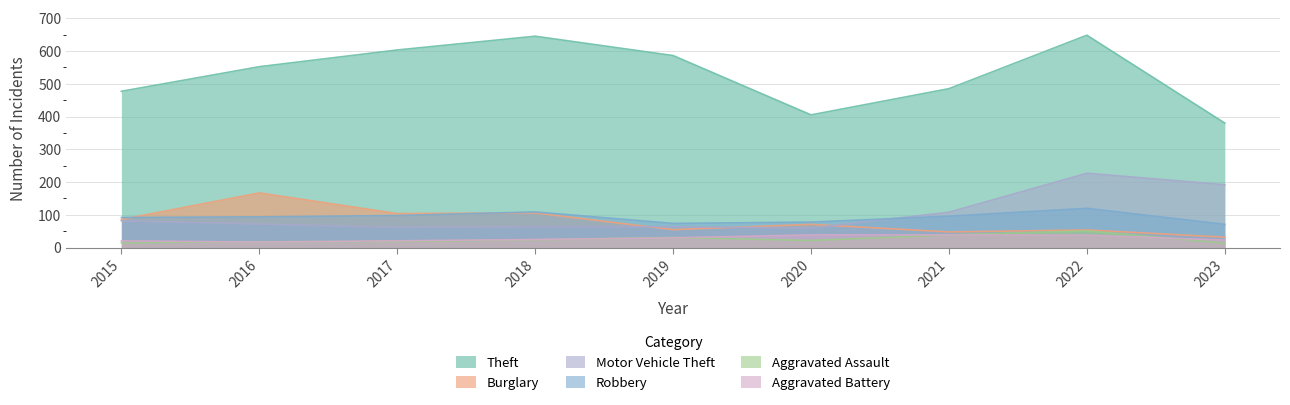

What is the spread (max minus min) of values at 2016?

535